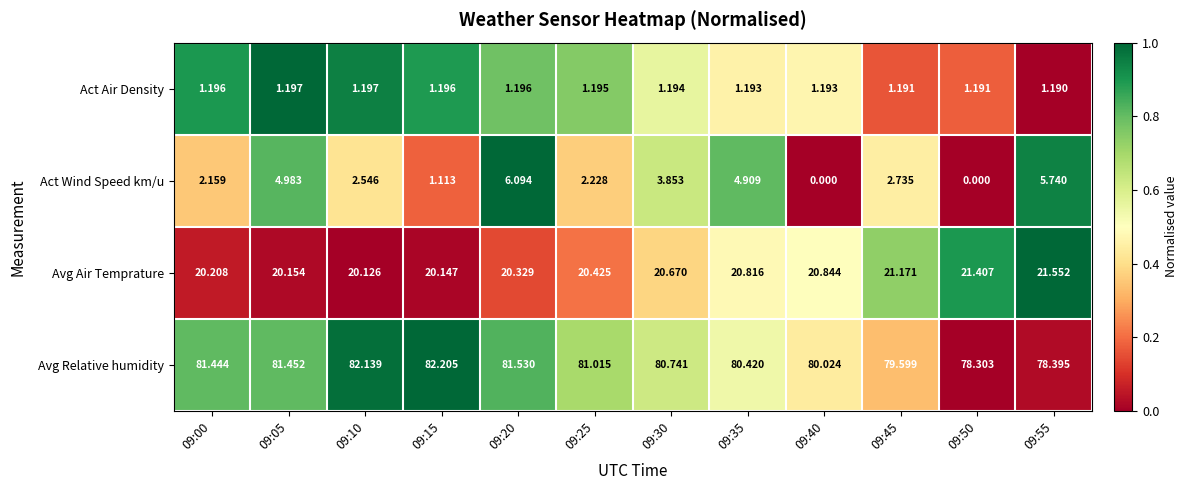

Rank the series at 09:40 from highest to lowest value.

Avg Relative humidity, Avg Air Temprature, Act Air Density, Act Wind Speed km/u